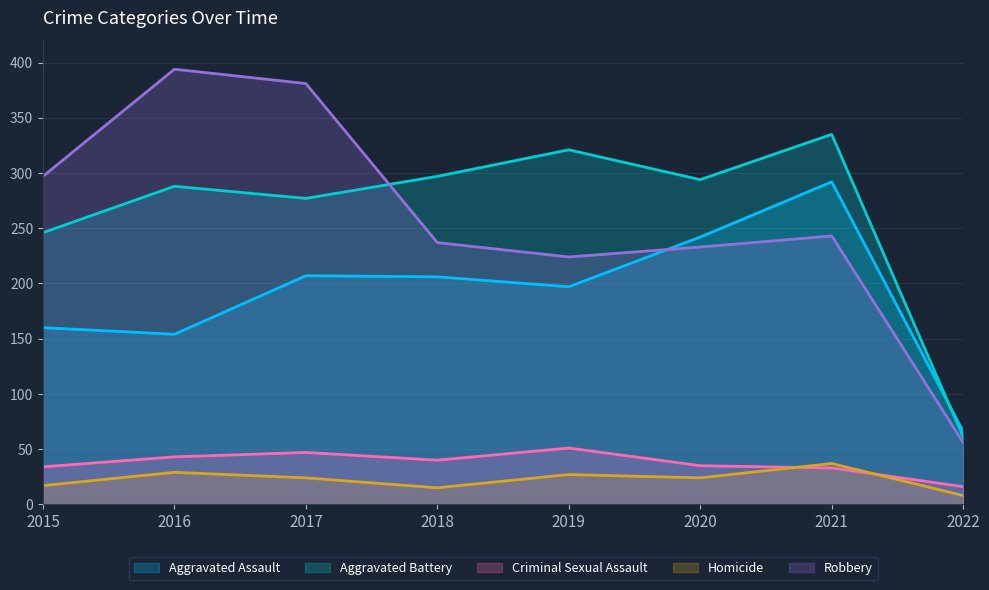

What is the spread (max minus min) of values at 2022?

58